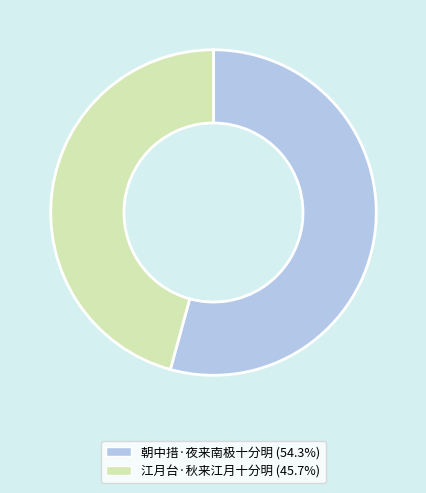

True or false: 江月台·秋来江月十分明 accounts for 40% of the total.

False